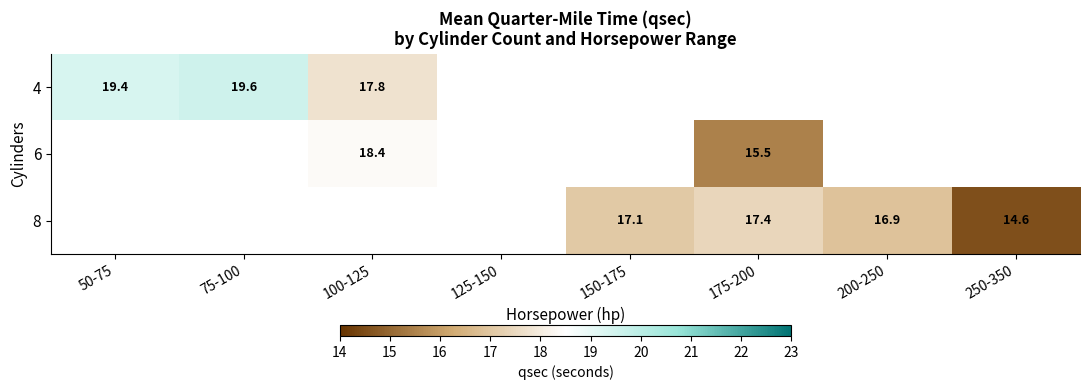

True or false: 8 has a value of 17.1 at 150-175.

True